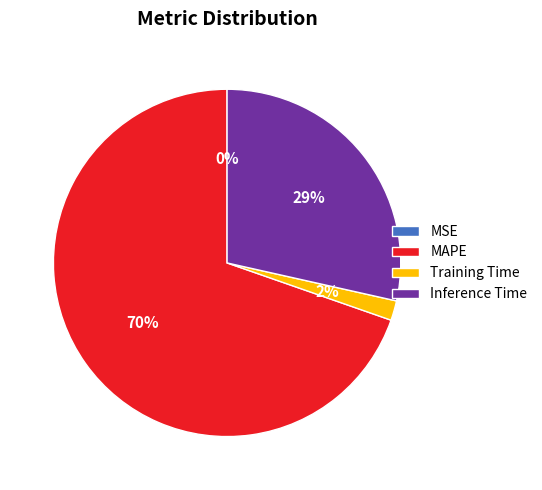

To the nearest percent, what portion does Inference Time represent?

29%